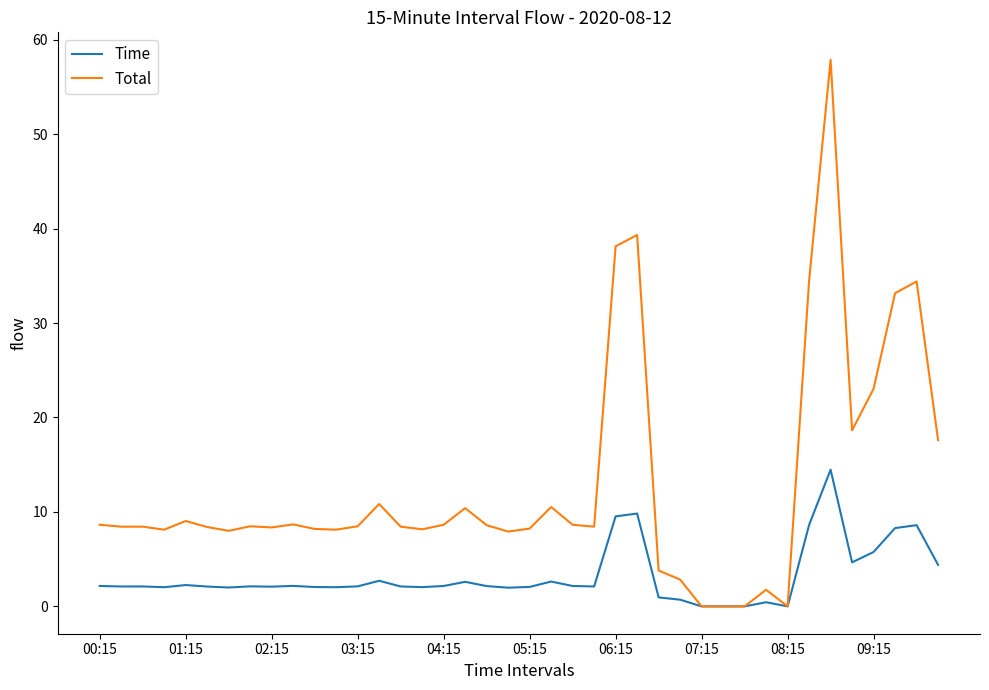

Which series has the largest total across all categories?

Total